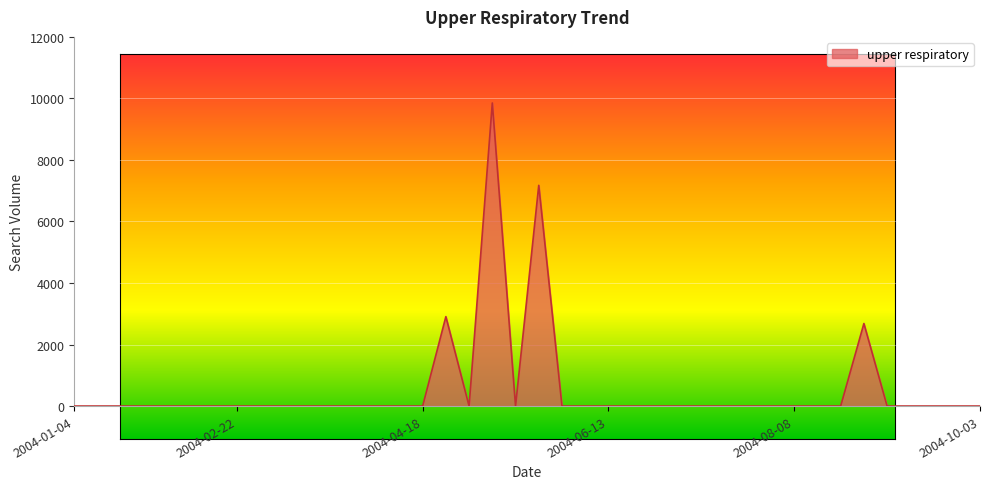

What is the average value?

565.5